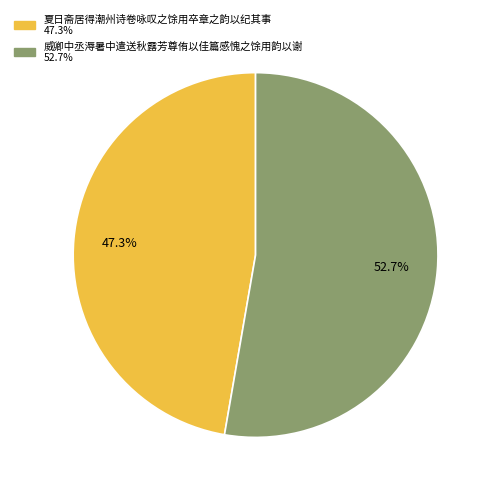

To the nearest percent, what percentage of the pie is 威卿中丞溽暑中遣送秋露芳尊侑以佳篇感愧之馀用韵以谢?

53%